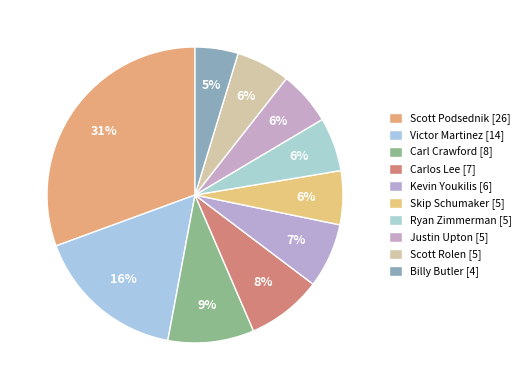

Is Scott Podsednik the majority of the pie?

No